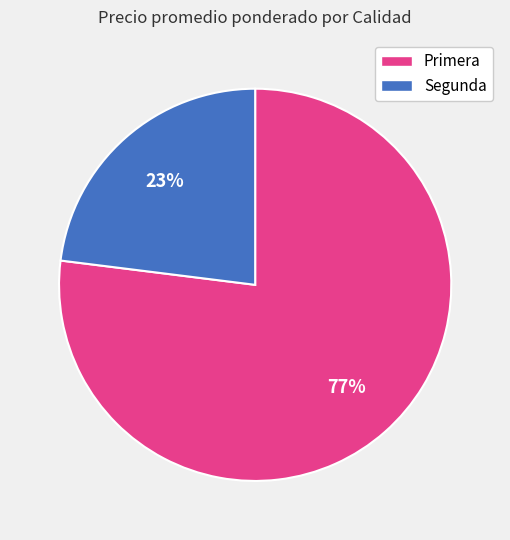

True or false: Segunda accounts for 23% of the total.

True